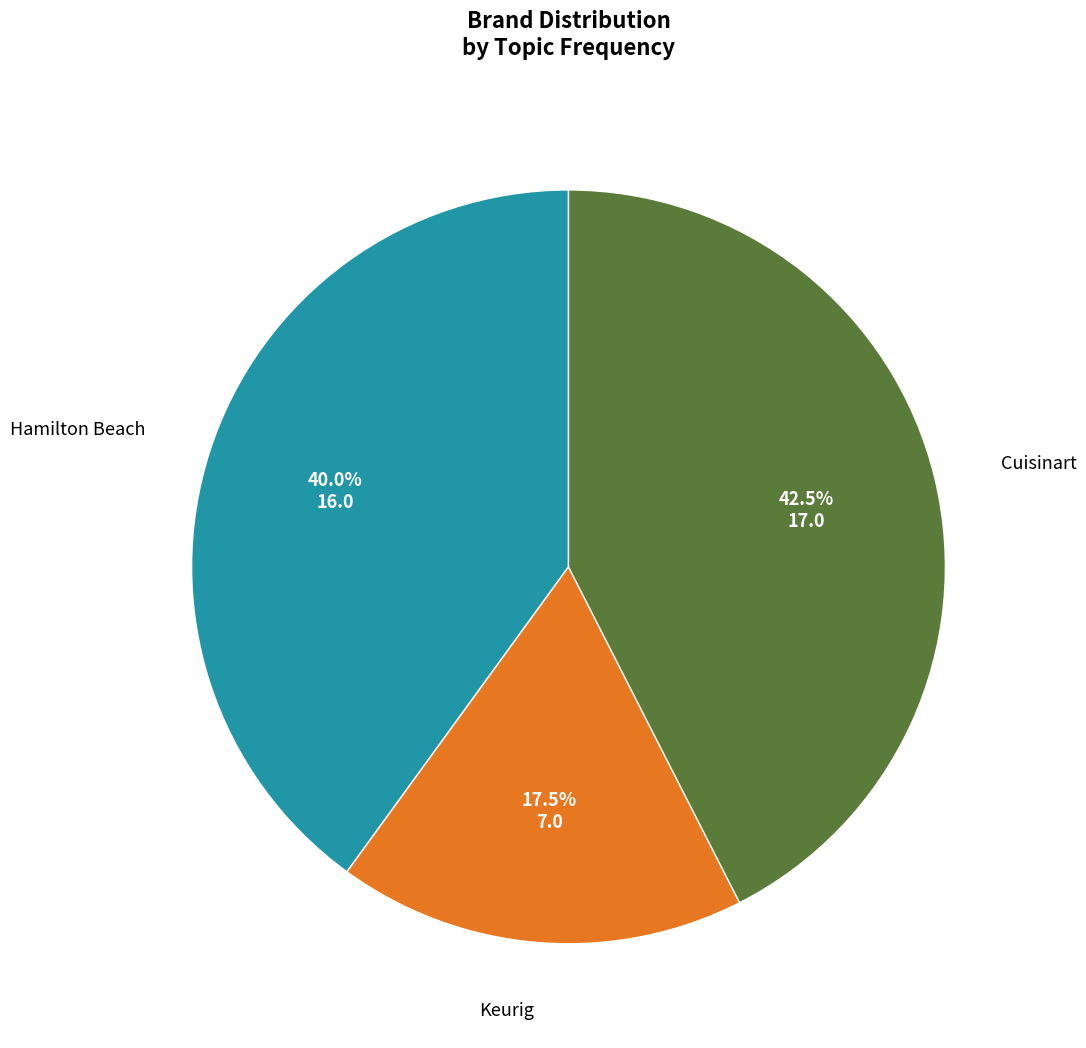

How many segments does this pie chart have?

3